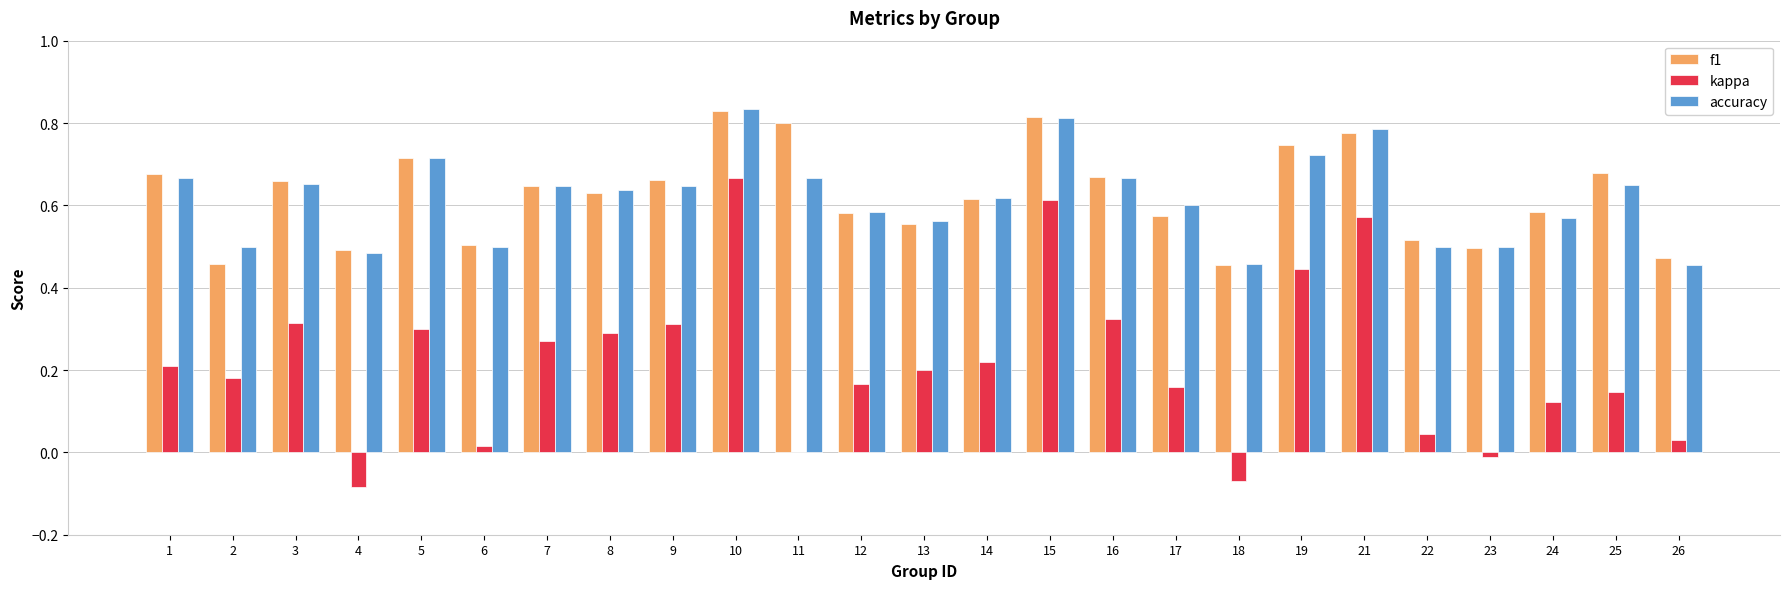

Which series has the largest range (max minus min)?

kappa